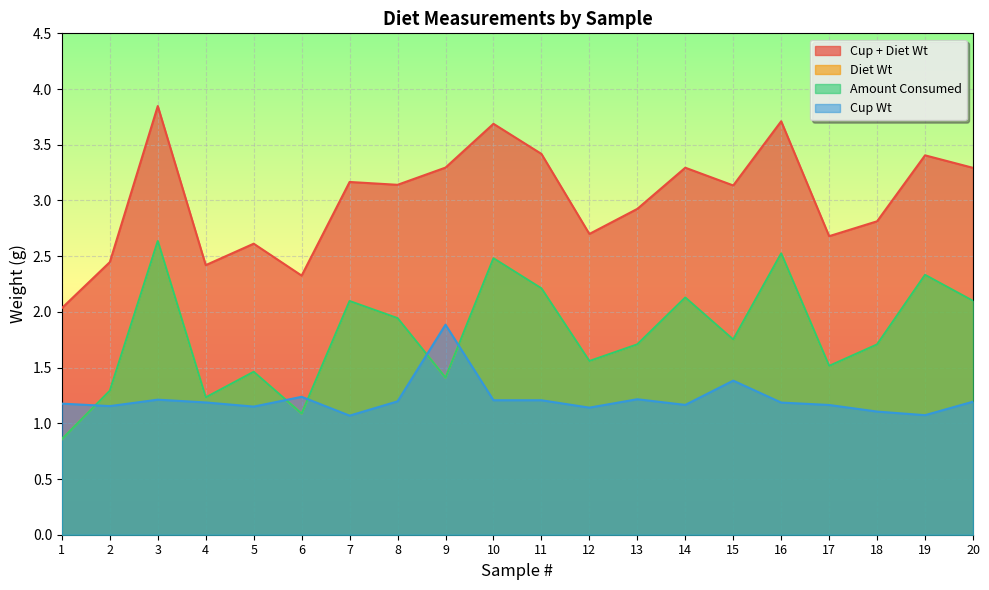

Is the value of Cup Wt at 9 greater than the value of Diet Wt at 16?

No